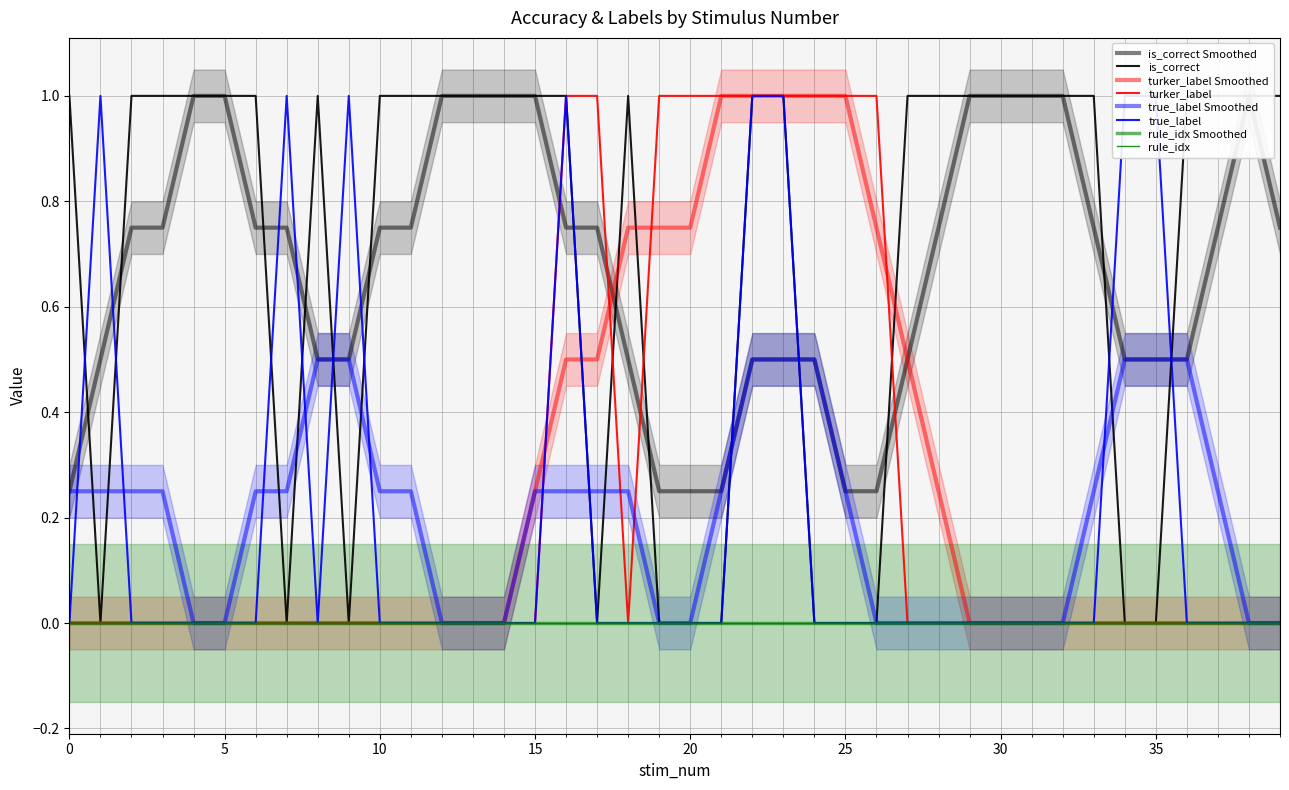

Count the number of categories in the chart.

40